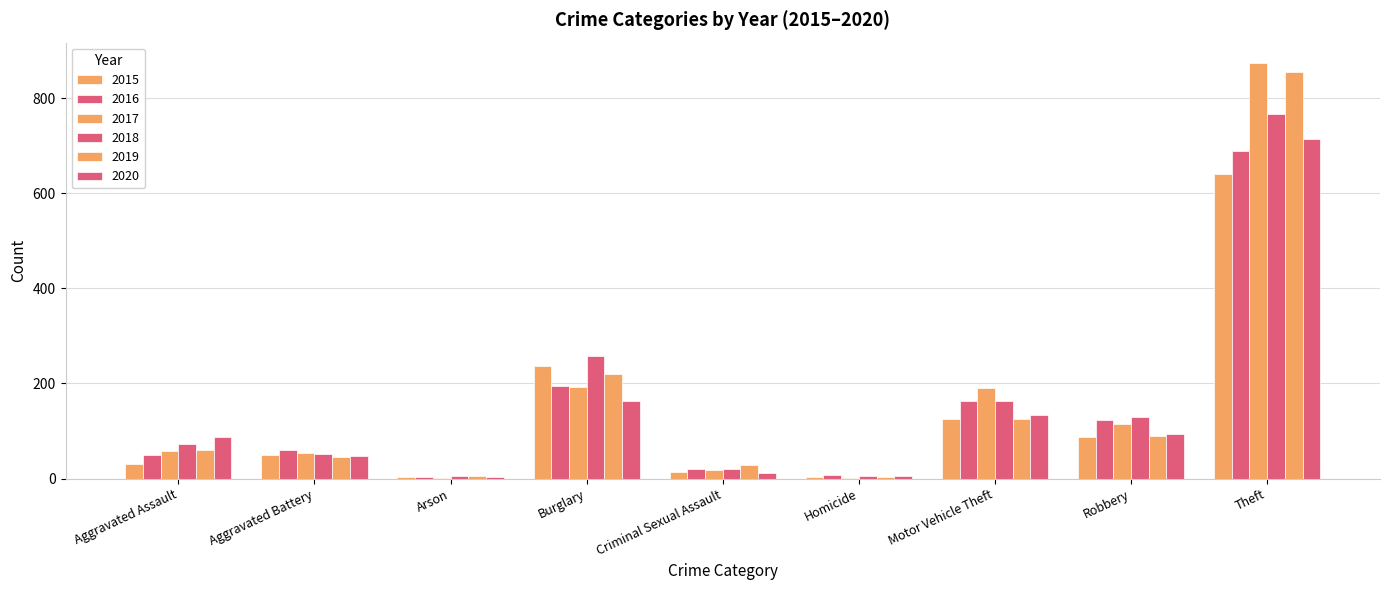

How many distinct data groups are displayed?

6